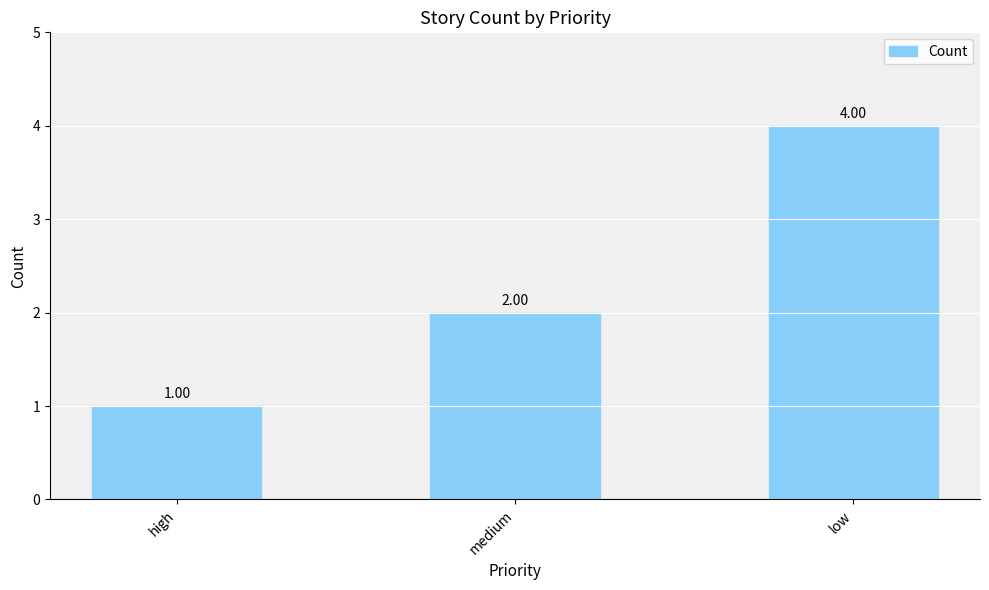

Count the number of categories in the chart.

3